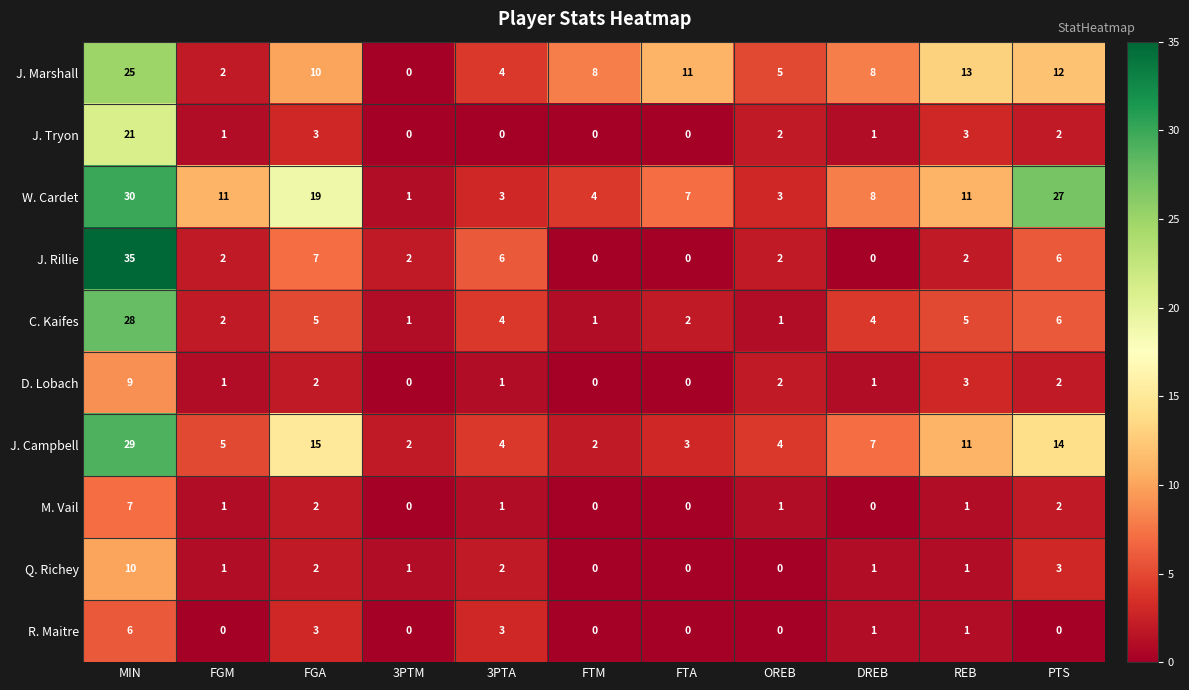

Is it true that M. Vail equals 0 at 3PTM?

True